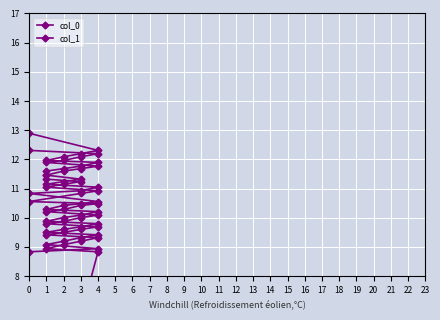

True or false: col_1 has a value of 6.3 at 1.

False